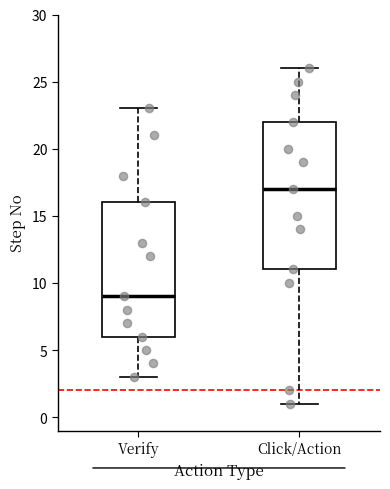

Reading left to right, transcribe this box plot: for each box, give where its median line is, the range the box spans, and where its two whiskers end, as read against the y-axis. The values are not printed on the chart, so give them approximately, as read against the axis.

Verify: median 9, box 6 to 16, whiskers 3 to 23
Click/Action: median 17, box 11 to 22, whiskers 1 to 26